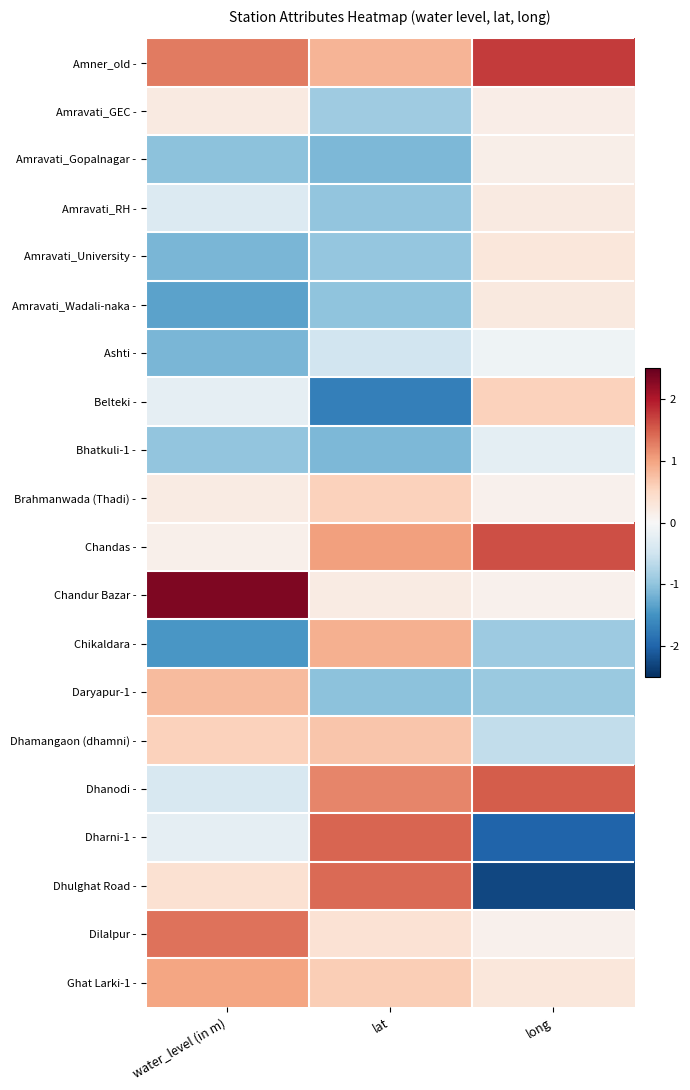

How many categories are shown in the chart?

3